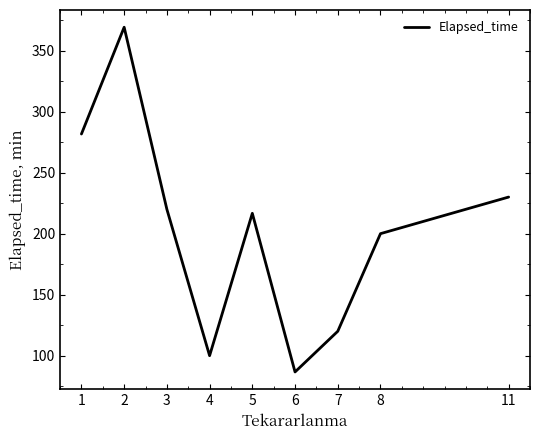

Read the value at 4.

100.0